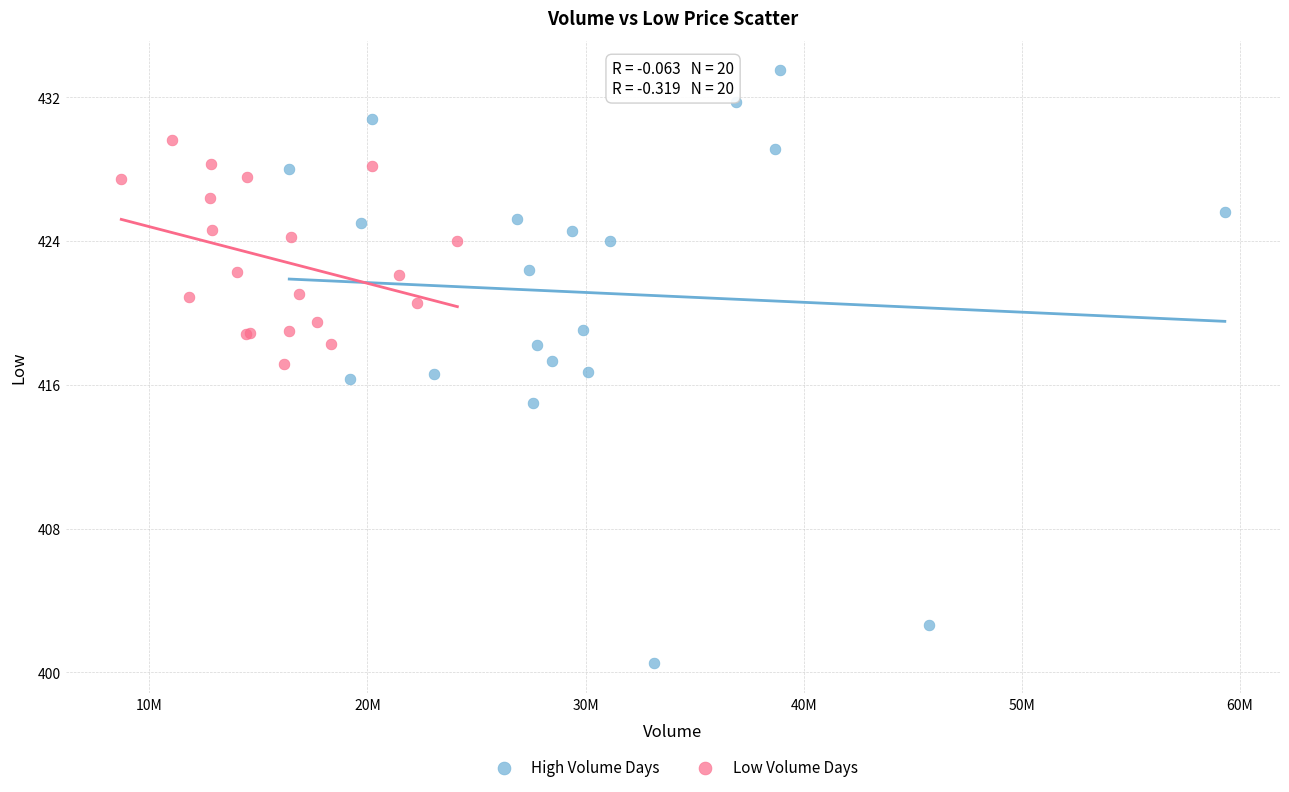

Which series contains the lowest Y value?

High Volume Days